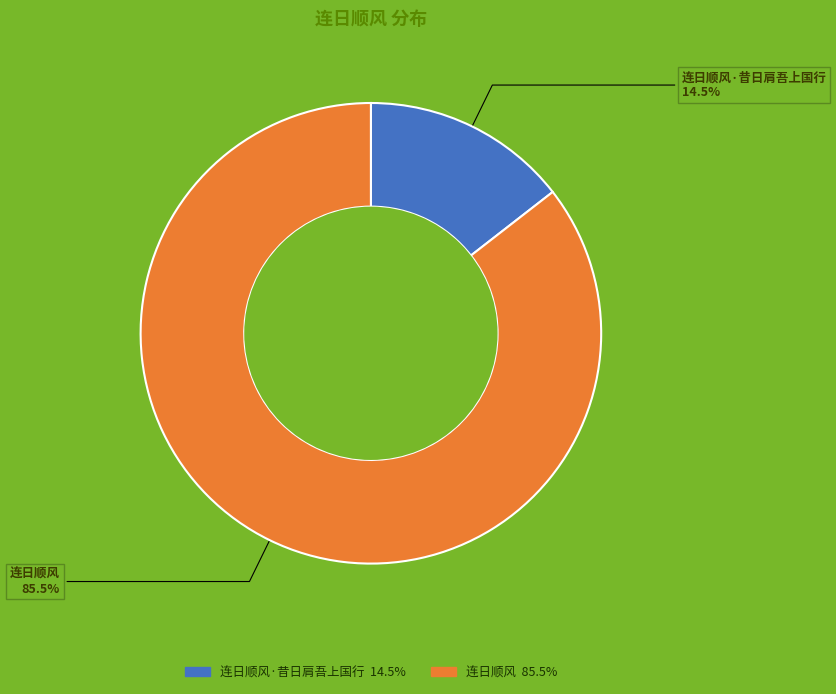

To the nearest percent, what is the difference between the largest and smallest slice percentages?

71%